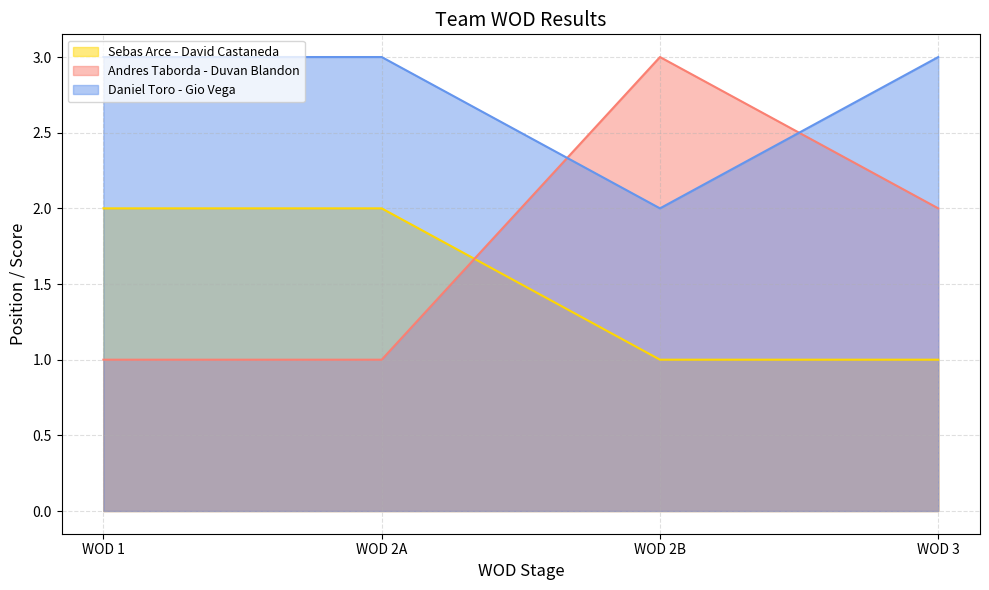

Where does the Andres Taborda - Duvan Blandon series first go above 2?

WOD 2B